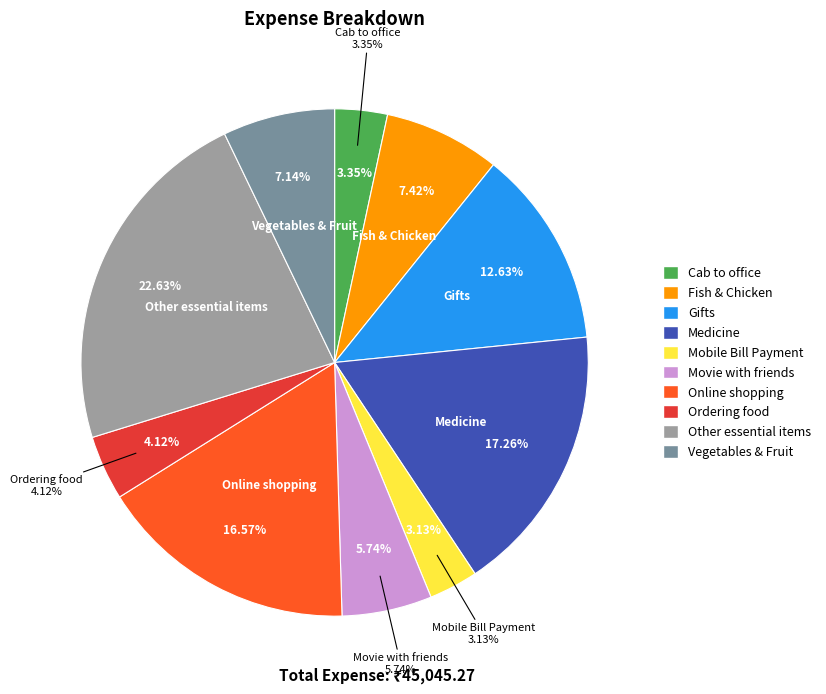

What is the ratio of the value at Mobile Bill Payment to the value at Fish & Chicken?

0.4